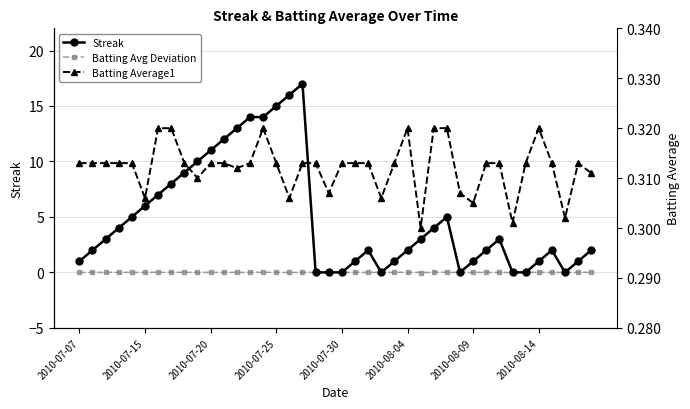

The value of Batting Average1 at 2010-08-14 is 0.2. True or false?

False